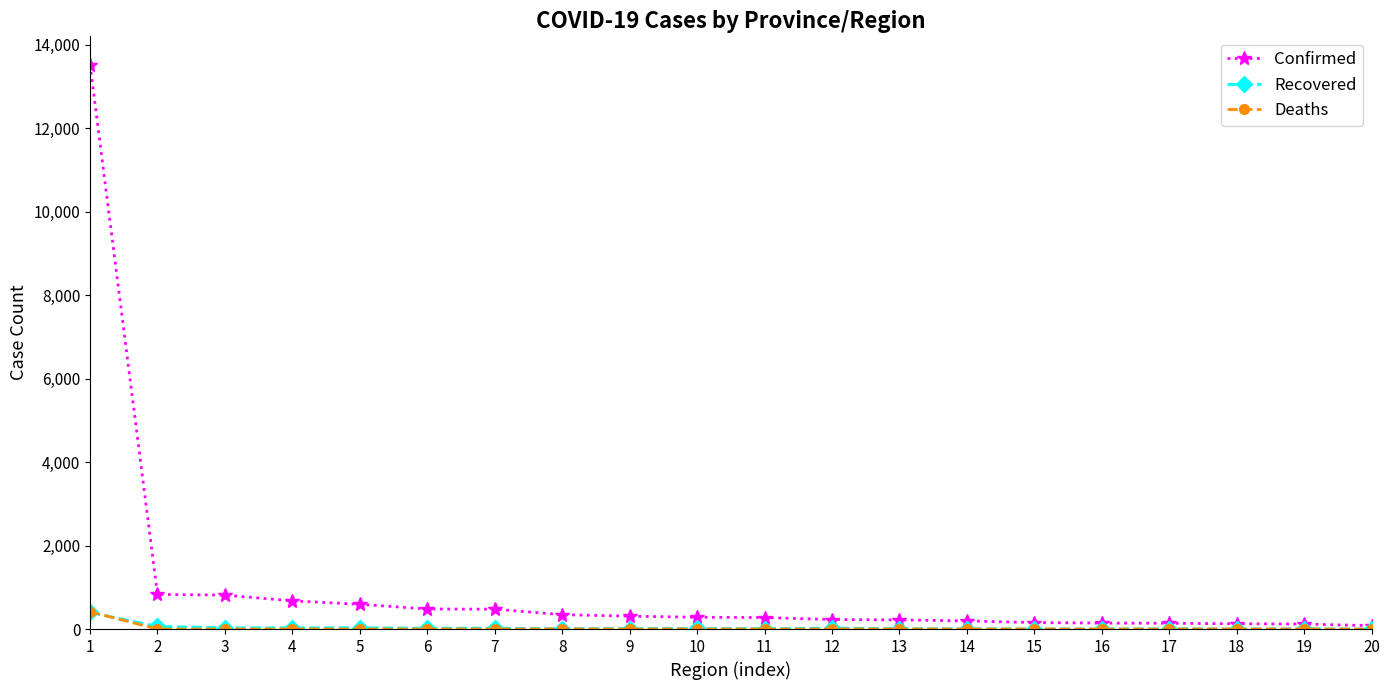

What is the difference between the second highest and second lowest values in the Confirmed series?

710